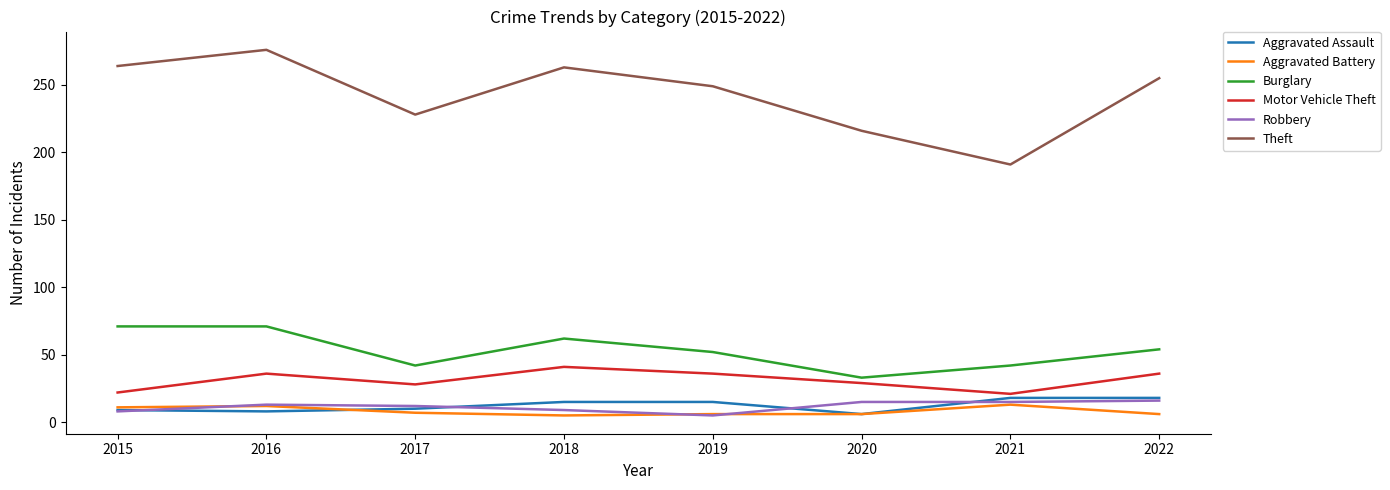

Which series has the largest total across all categories?

Theft